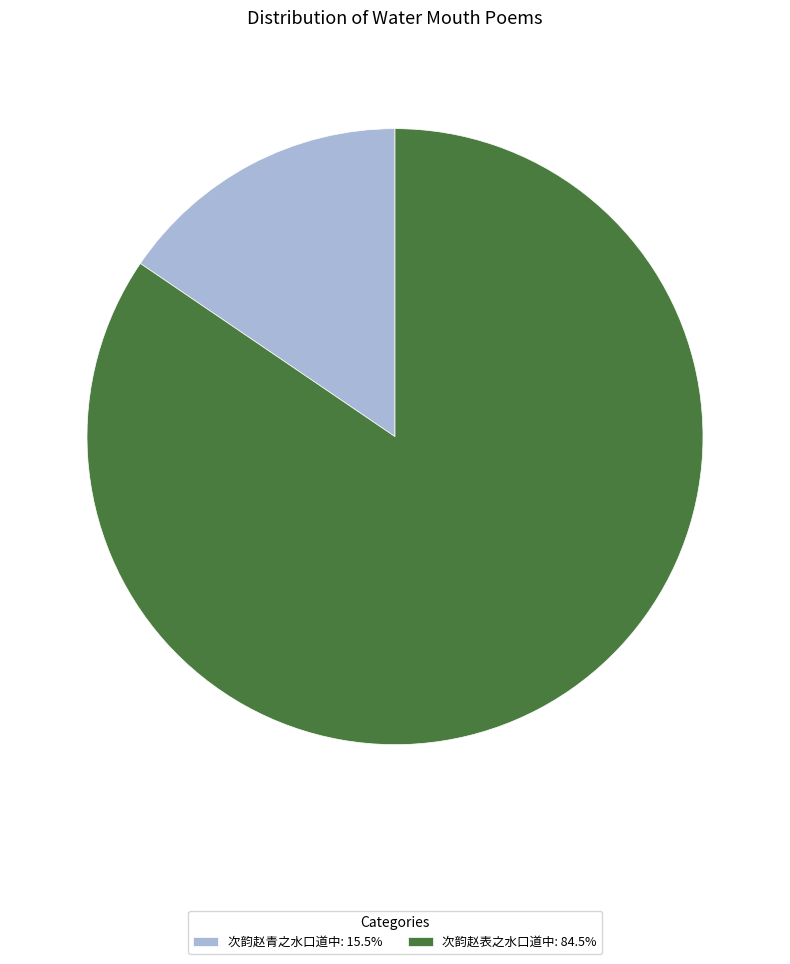

The 次韵赵表之水口道中 slice represents 85% of the pie. True or false?

True